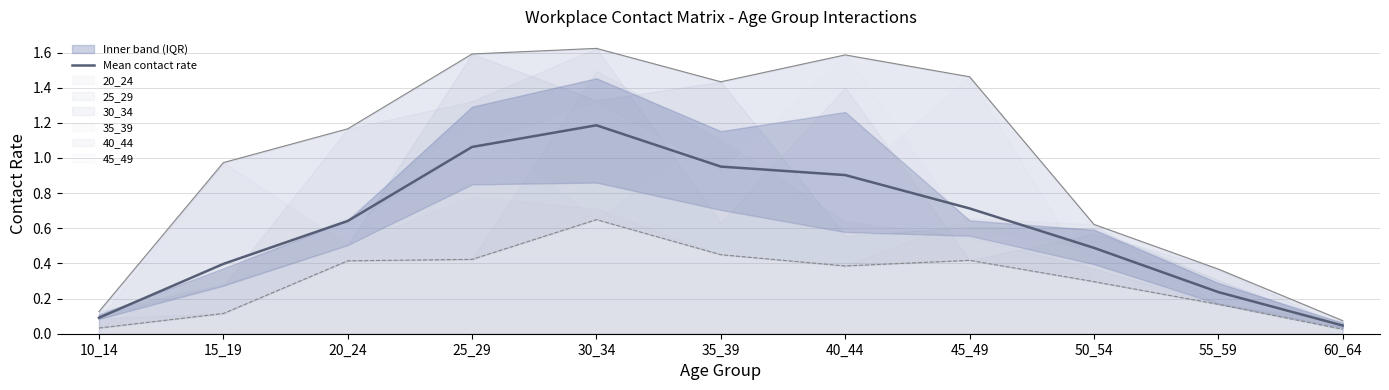

How many points are higher than both their immediate neighbors (excluding endpoints)?

1